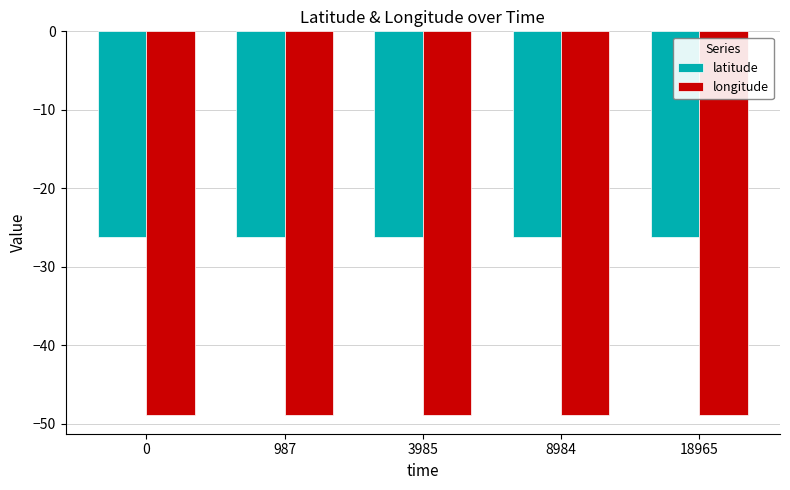

What is the value of the longitude bar at the 2nd from the left?

-48.8